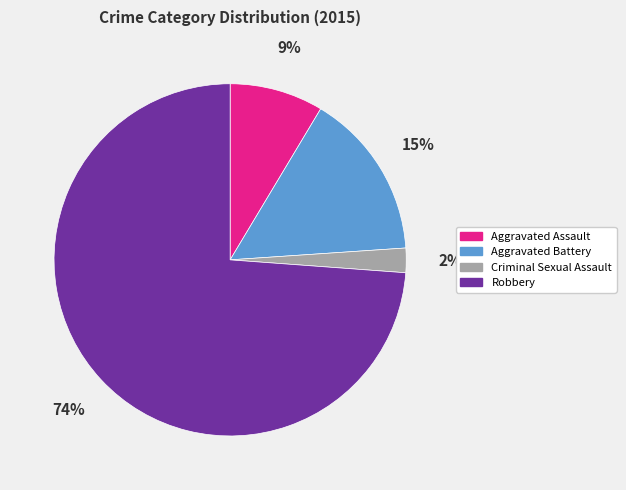

To the nearest percent, what is the difference between the largest and smallest slice percentages?

72%